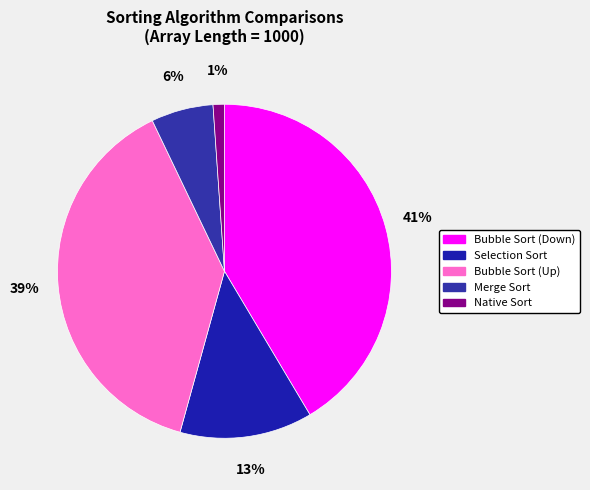

Combined, do Merge Sort and Bubble Sort (Down) account for over 50%?

No